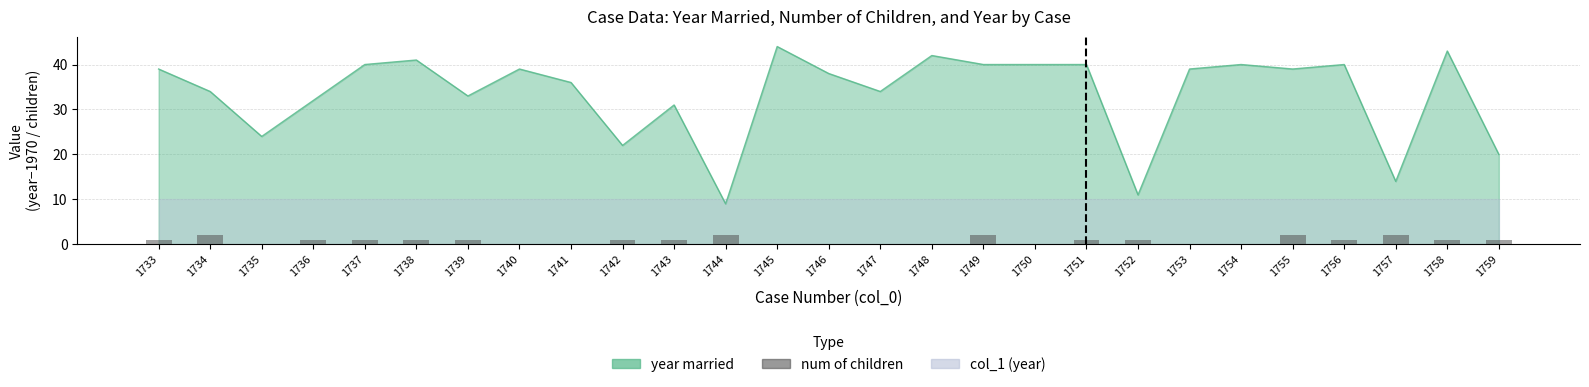

How many data points does each series have?

27